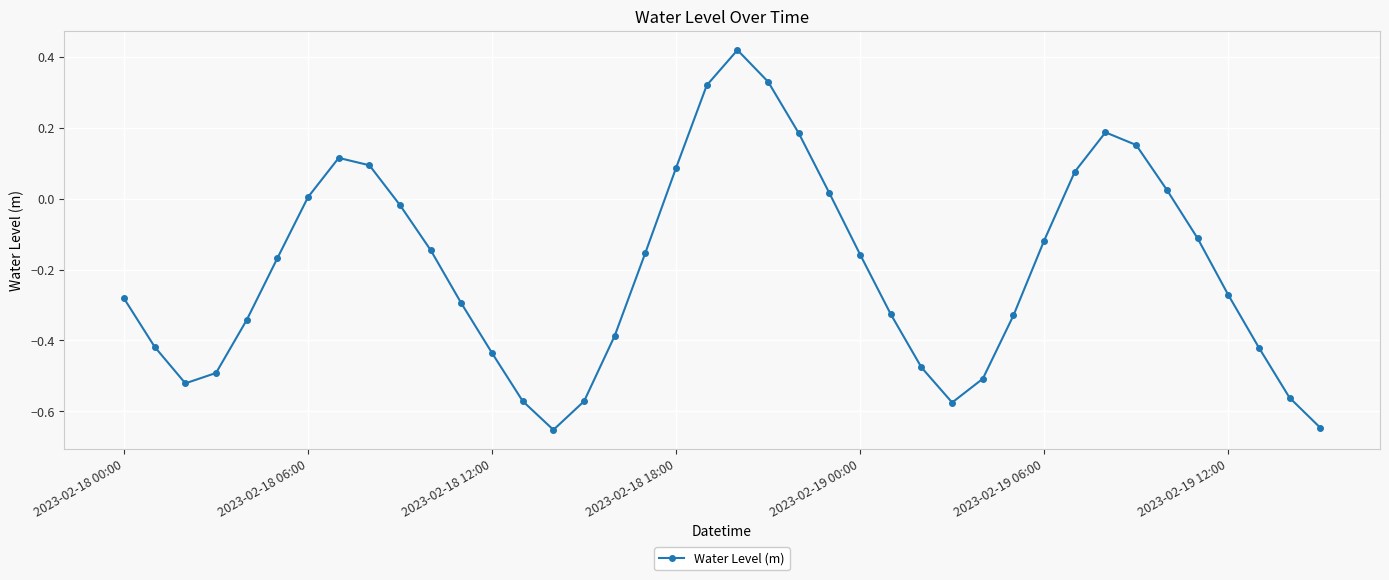

What is the difference between the second highest and minimum values?

1.0